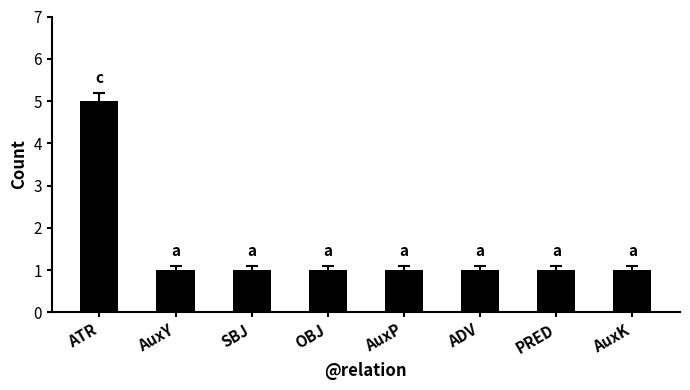

The value at AuxK is 2. True or false?

False